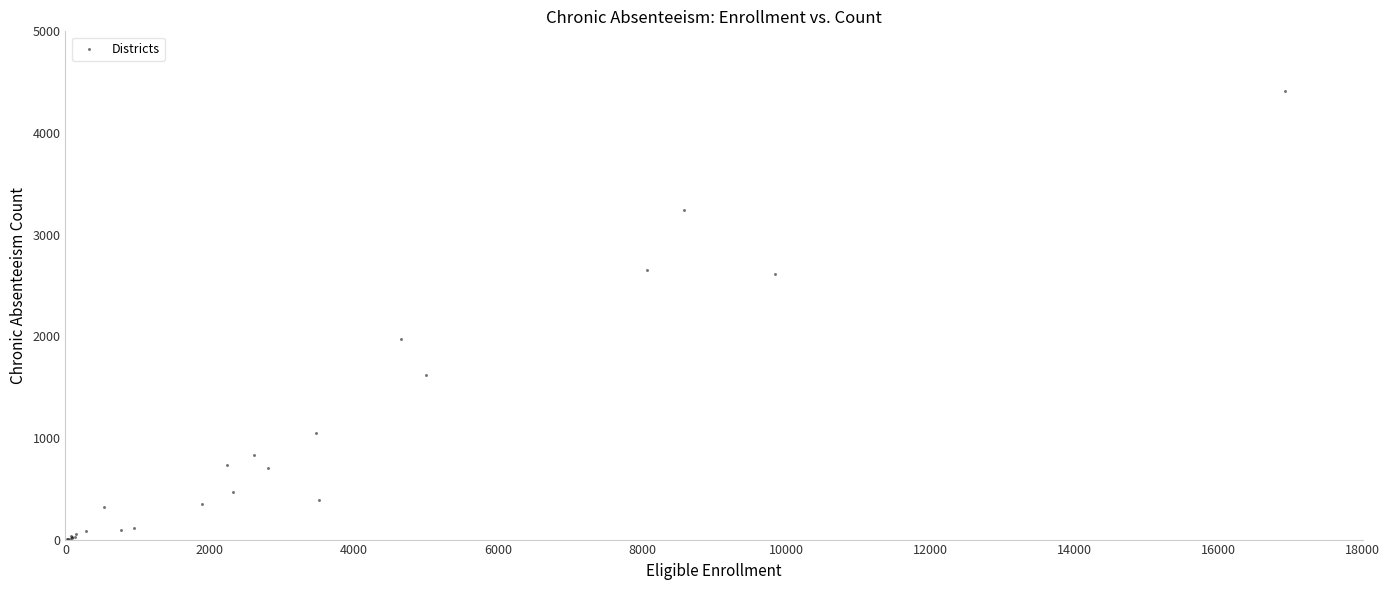

What Y value in the scatter plot is closest to 2210?

1970